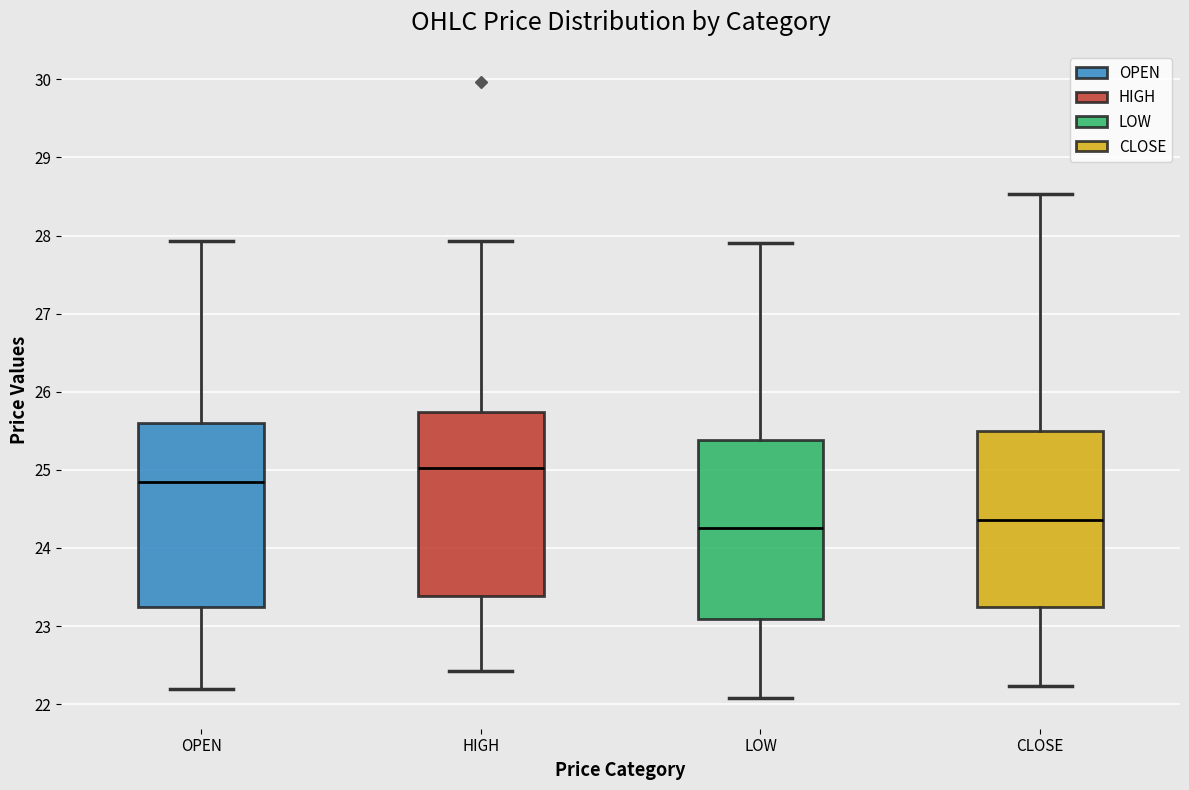

Reading left to right, transcribe this box plot: for each box, give where its median line is, the range the box spans, and where its two whiskers end, as read against the y-axis. The values are not printed on the chart, so give them approximately, as read against the axis.

OPEN: median 24.8, box 23.2 to 25.6, whiskers 22.2 to 27.9
HIGH: median 25.0, box 23.4 to 25.7, whiskers 22.4 to 27.9
LOW: median 24.3, box 23.1 to 25.4, whiskers 22.1 to 27.9
CLOSE: median 24.4, box 23.2 to 25.5, whiskers 22.2 to 28.5